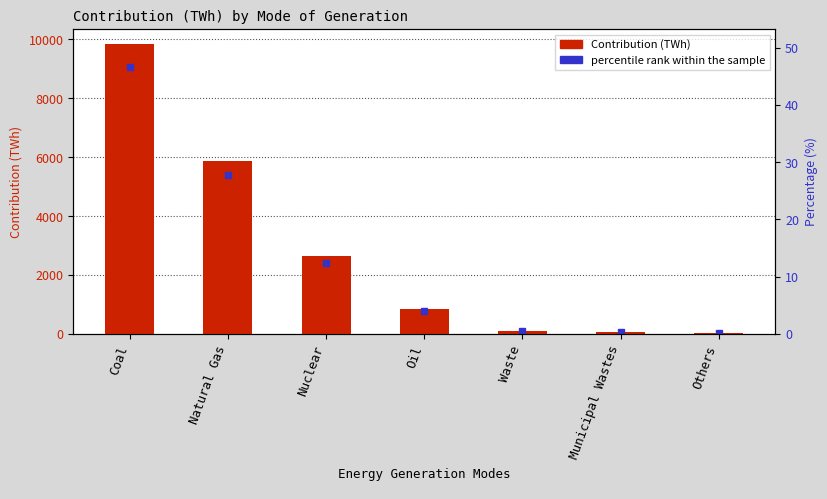

What position from the right is Others?

1